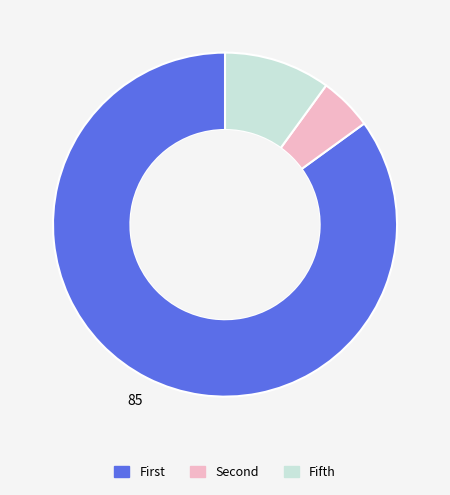

Is there a majority slice in this chart?

Yes